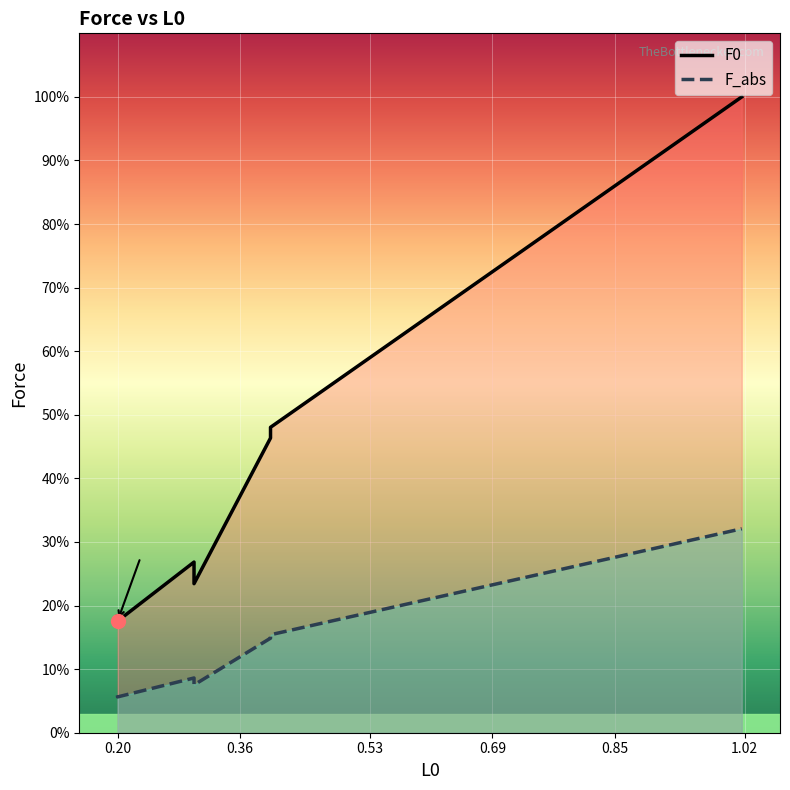

What is the approximate value of F0 at 1.016?

1.0